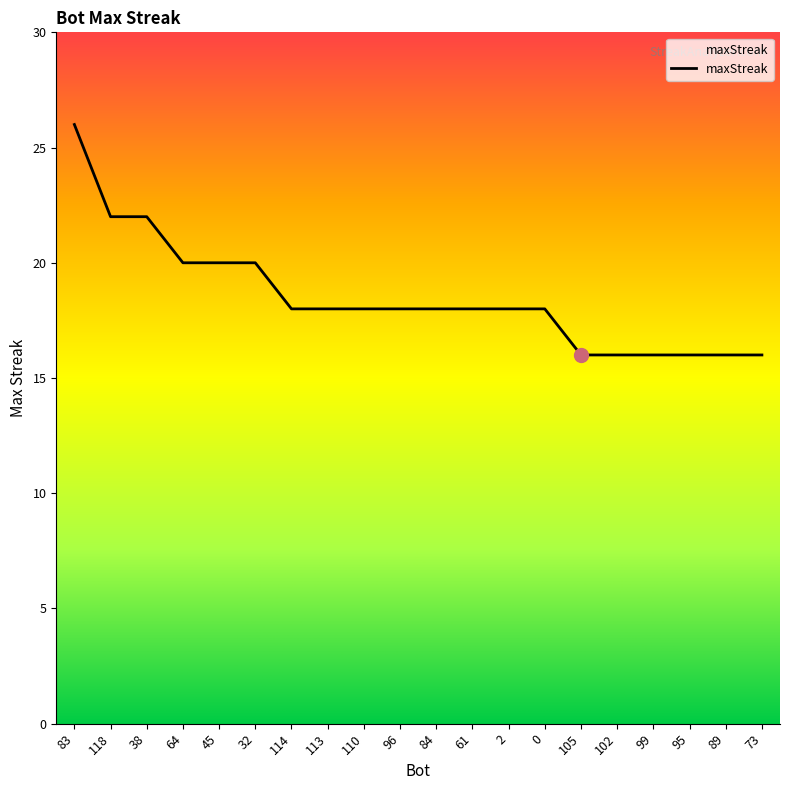

What position from the right is 110?

12